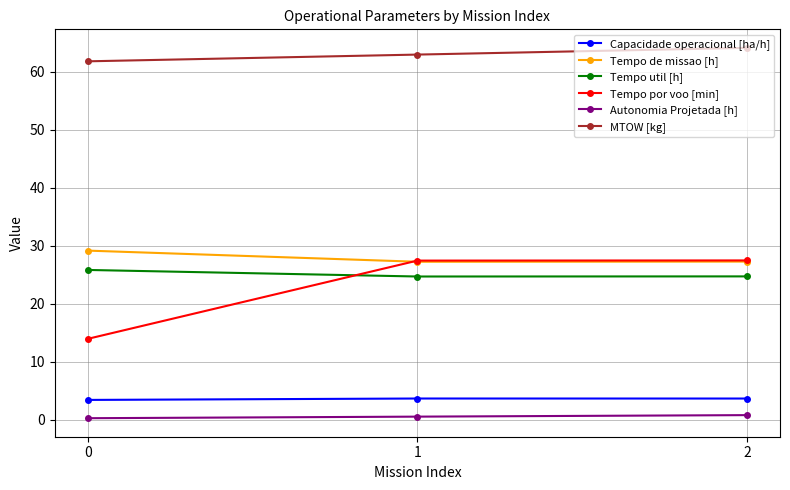

The Tempo de missao [h] series shows 27.3 at 2. True or false?

True